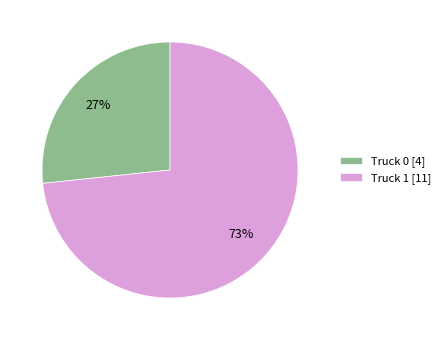

To the nearest percent, what is the combined percentage of Truck 1 [11] and Truck 0 [4]?

100%